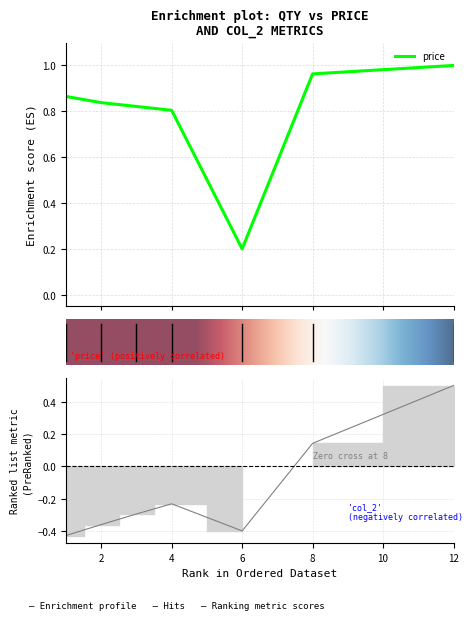

How many data points in col_2 are less than 0?

5